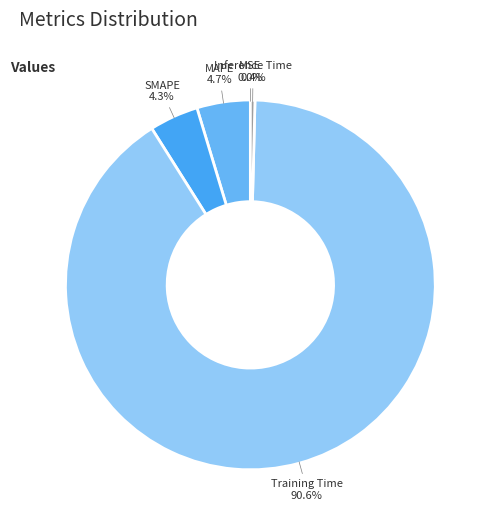

Which slice is the largest?

Training Time